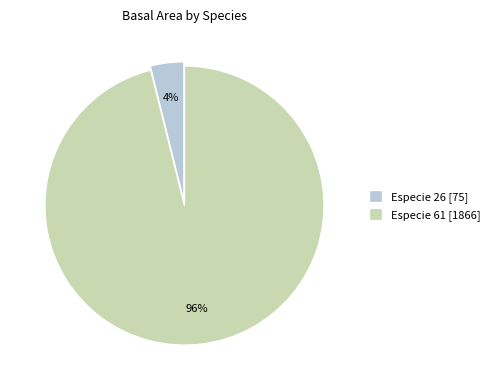

To the nearest percent, what is the difference between the Especie 26 and Especie 61 slice percentages?

92%